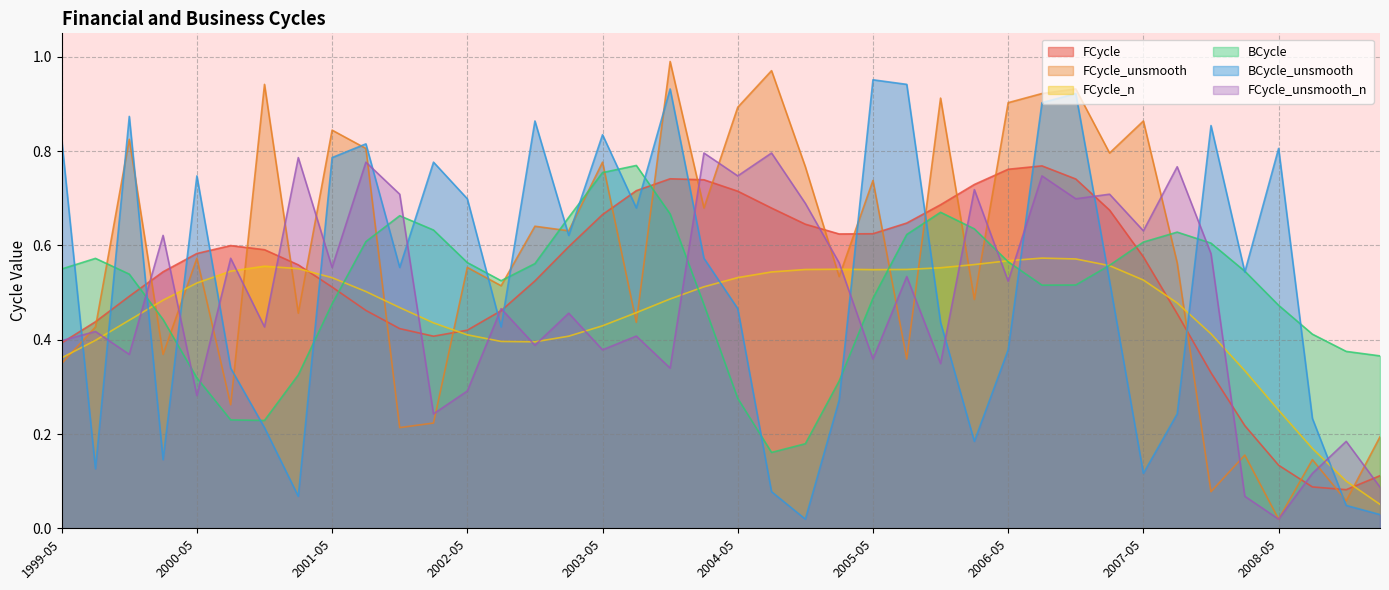

Which category has the highest value in the FCycle_n series?

2006-08